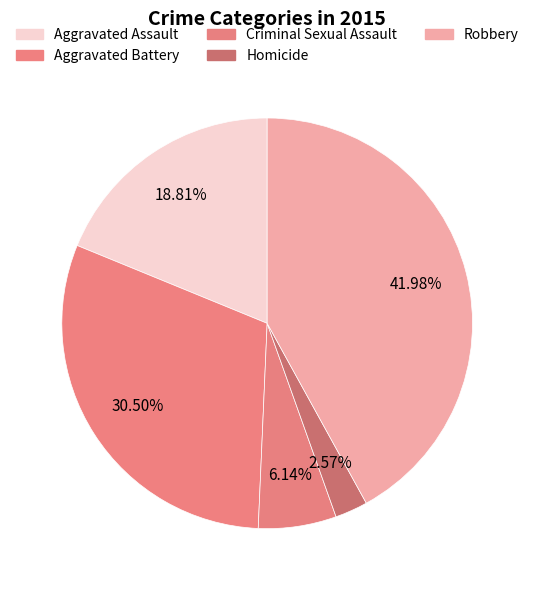

Combined, do Homicide and Aggravated Assault account for over 50%?

No